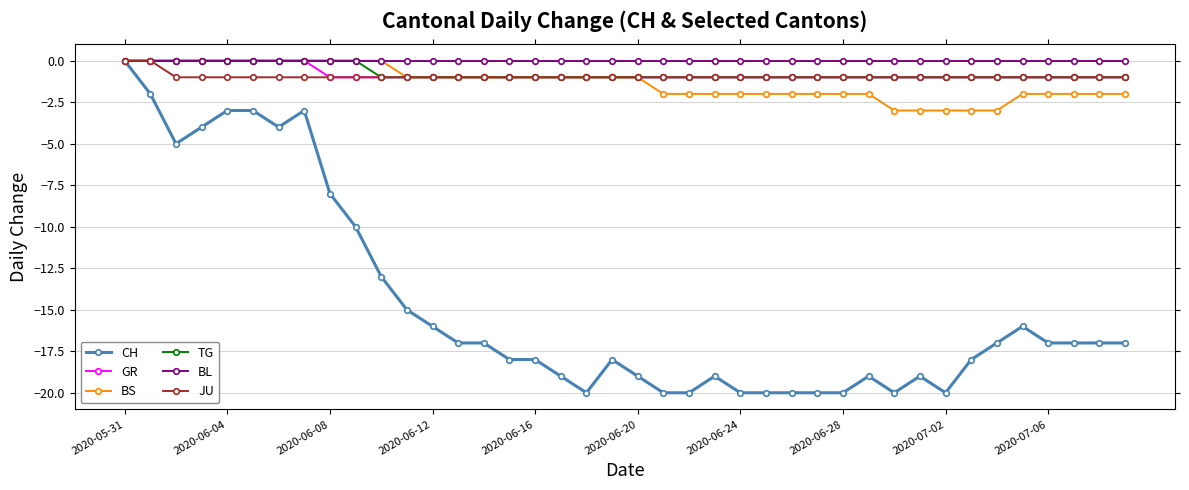

Which series has the largest total across all categories?

BL